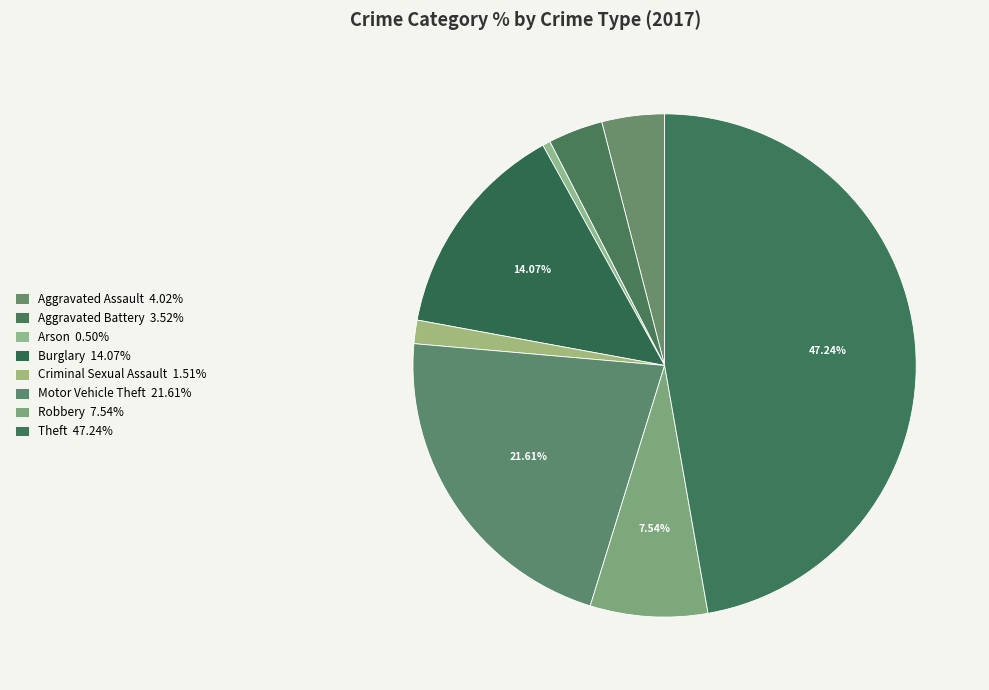

How many segments does this pie chart have?

8